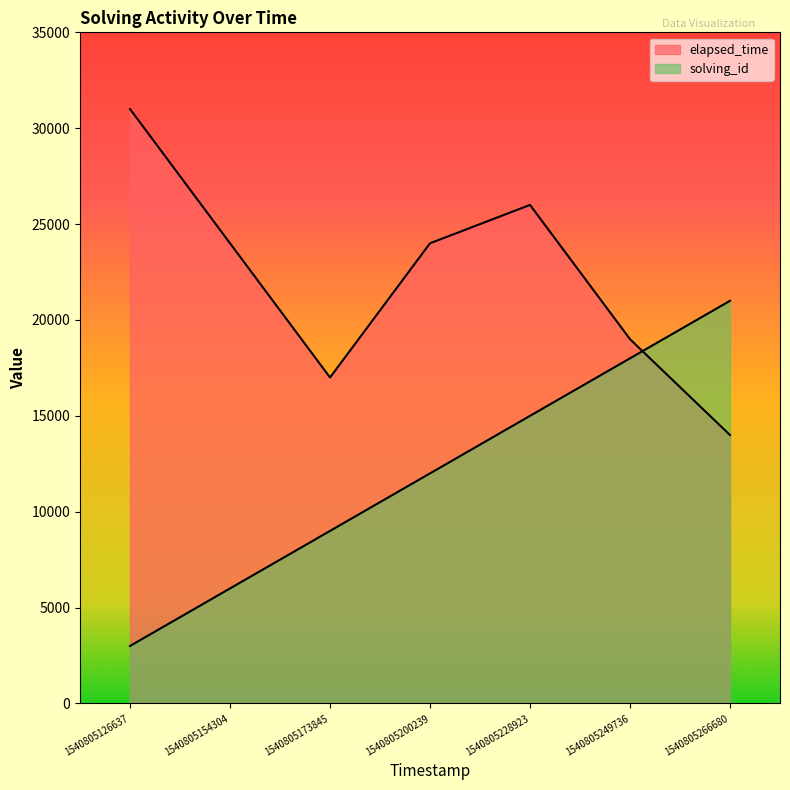

True or false: elapsed_time has a value of 5871 at 1540805249736.

False